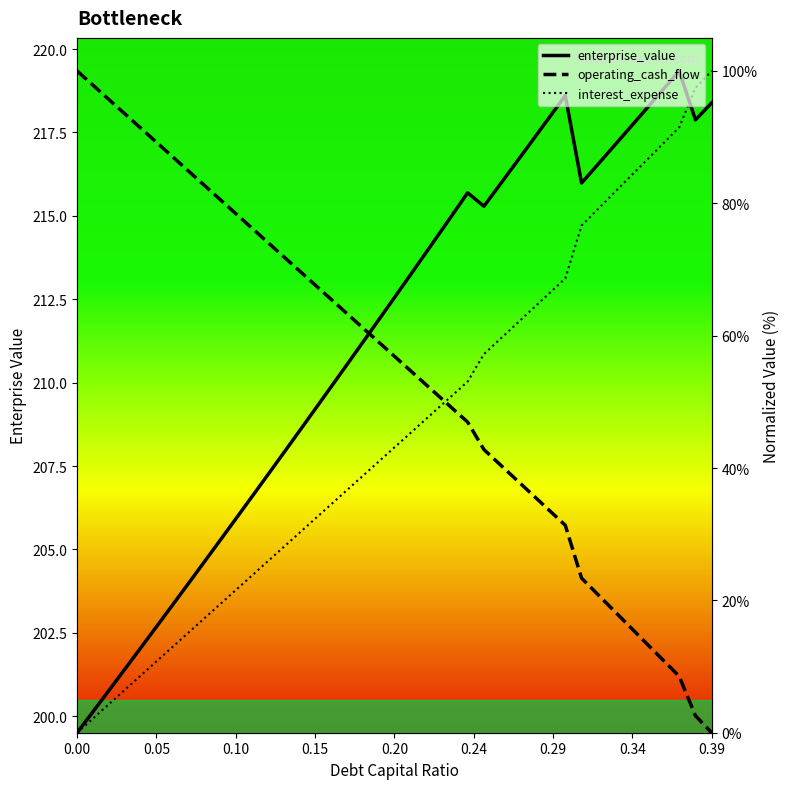

Which series has the largest total across all categories?

enterprise_value